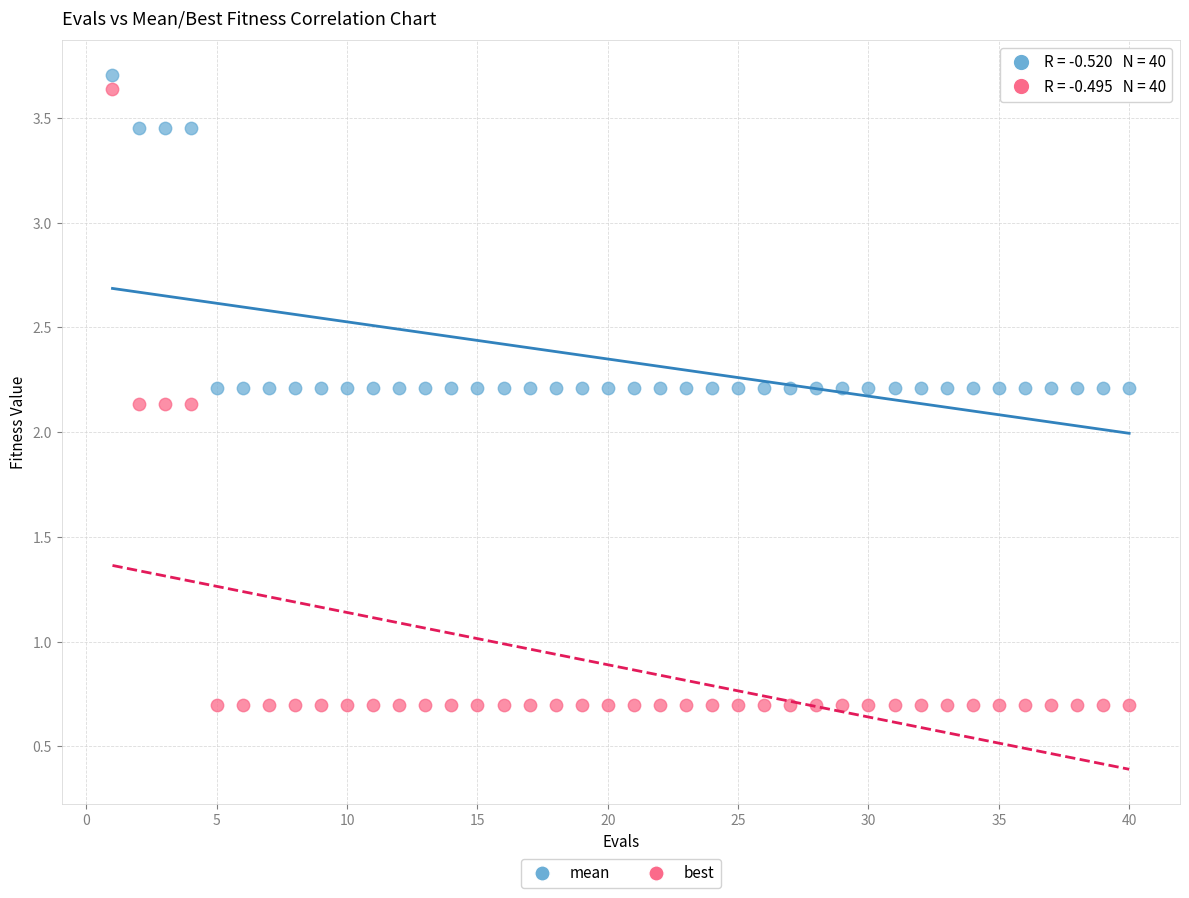

Which series has the widest spread of Y values?

best